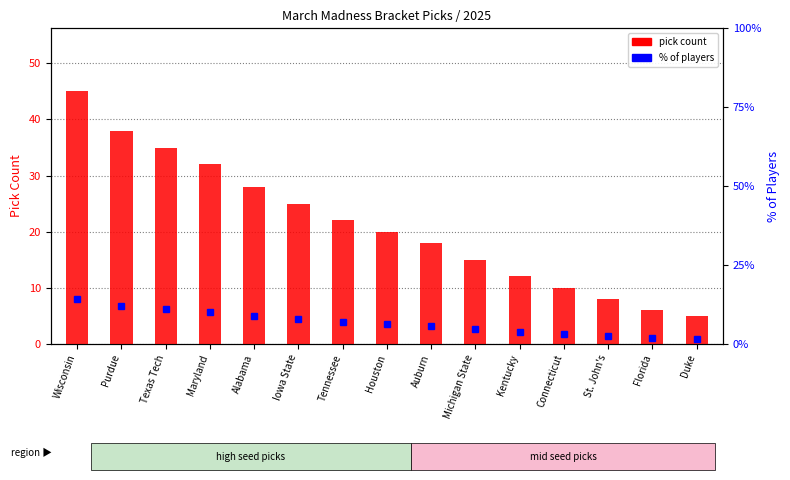

The value at Maryland is 32. True or false?

True